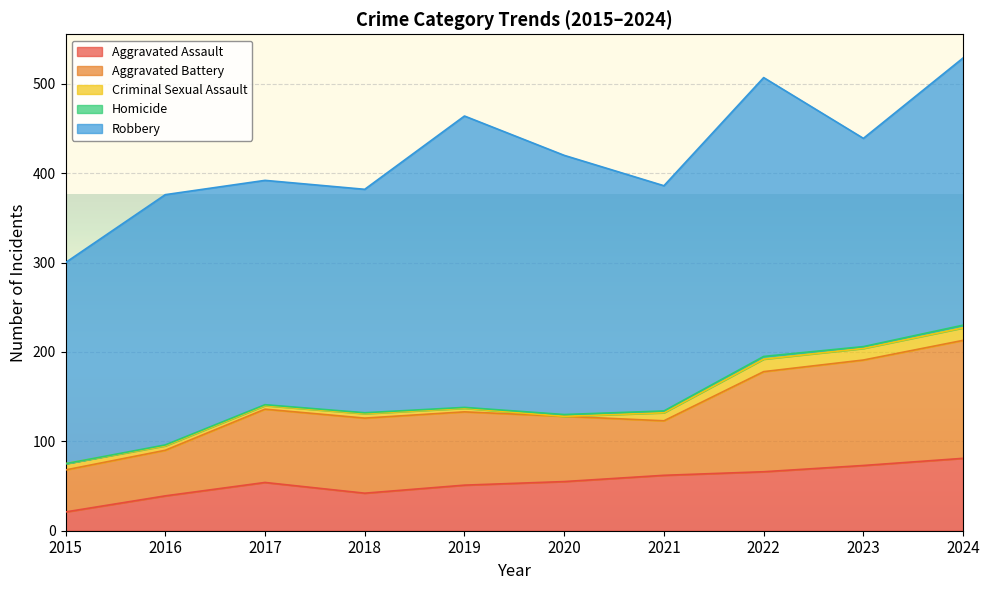

Which series has the largest range (max minus min)?

Robbery